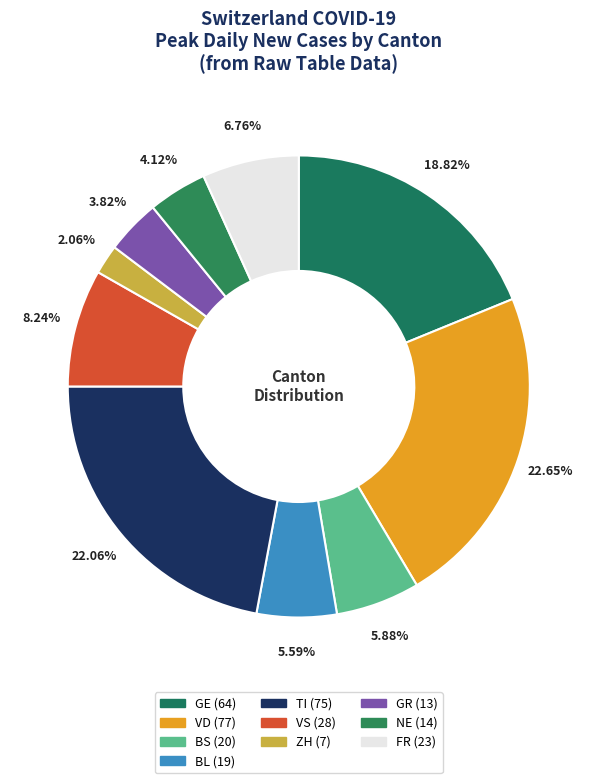

Is there any slice that represents more than half of the pie?

No